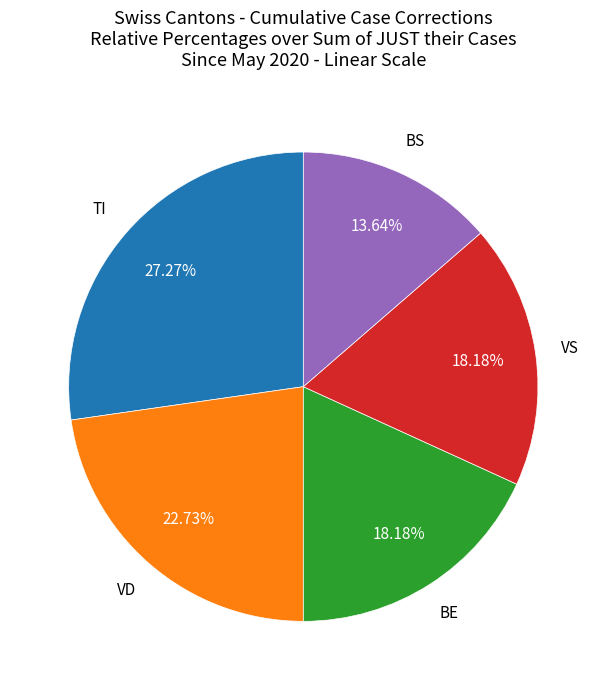

Count the number of slices in the pie.

5